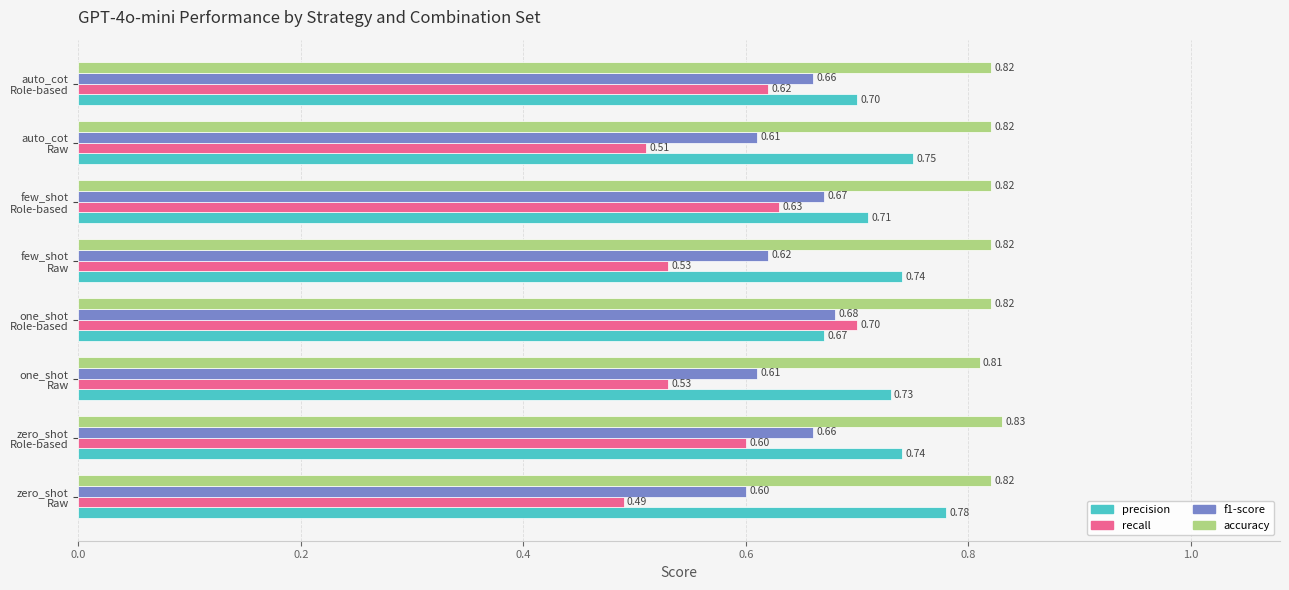

What is the average value of the f1-score series?

0.6